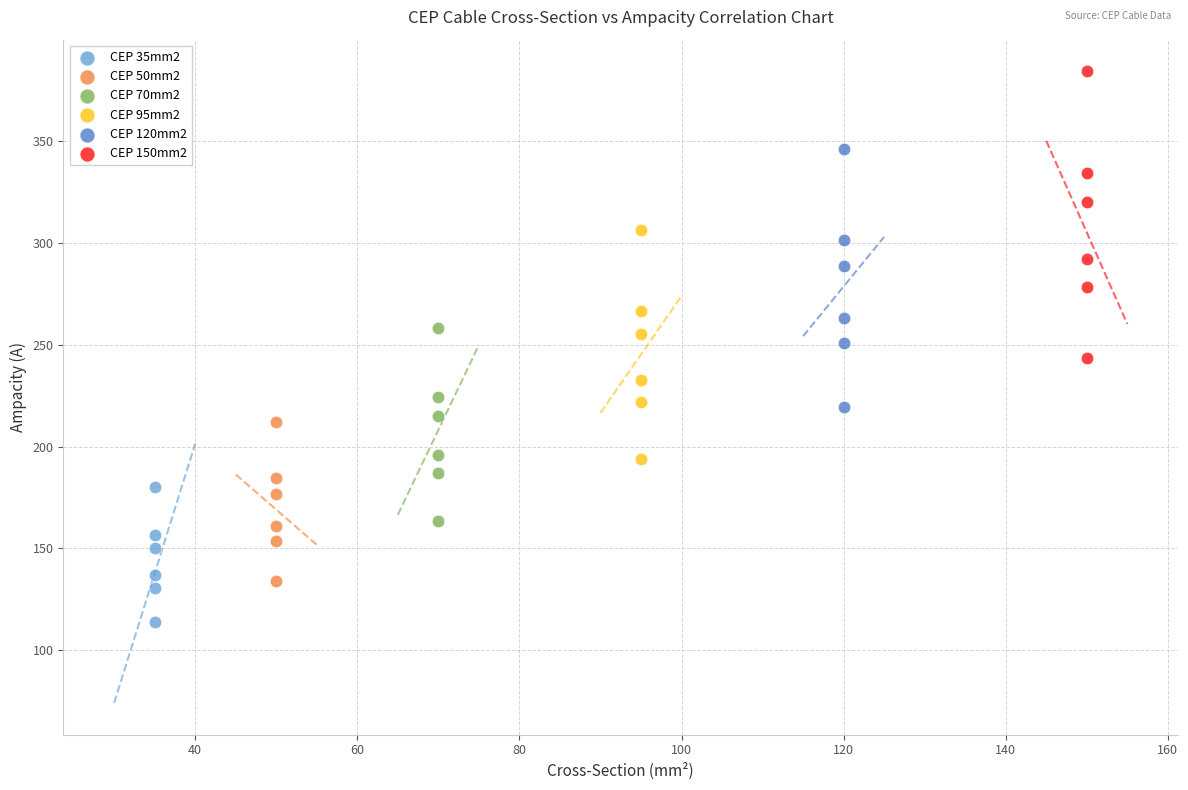

Which series reaches the maximum Y coordinate?

CEP 150mm2